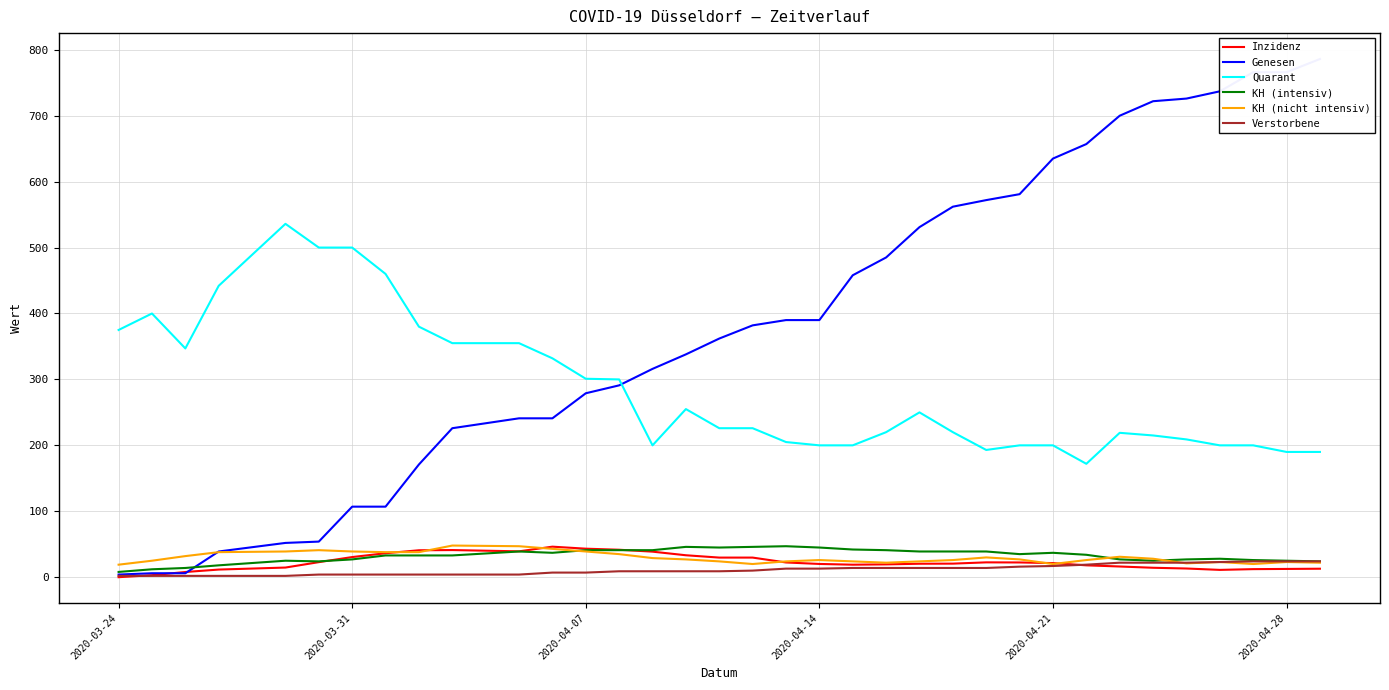

Is this an area chart (filled region under the line)?

No